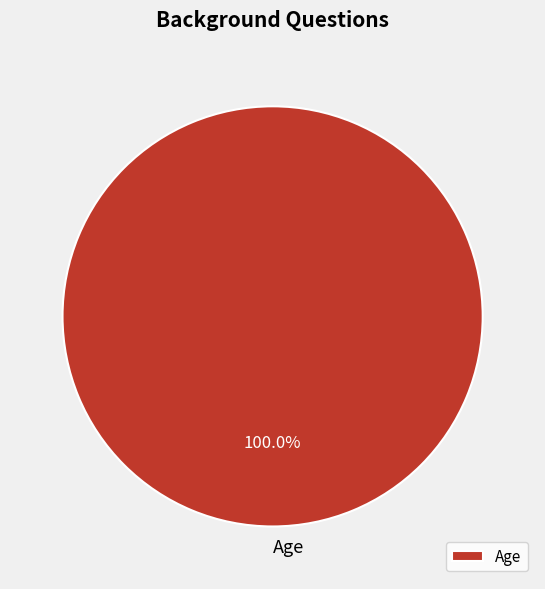

Rank the categories by value from highest to lowest.

Age